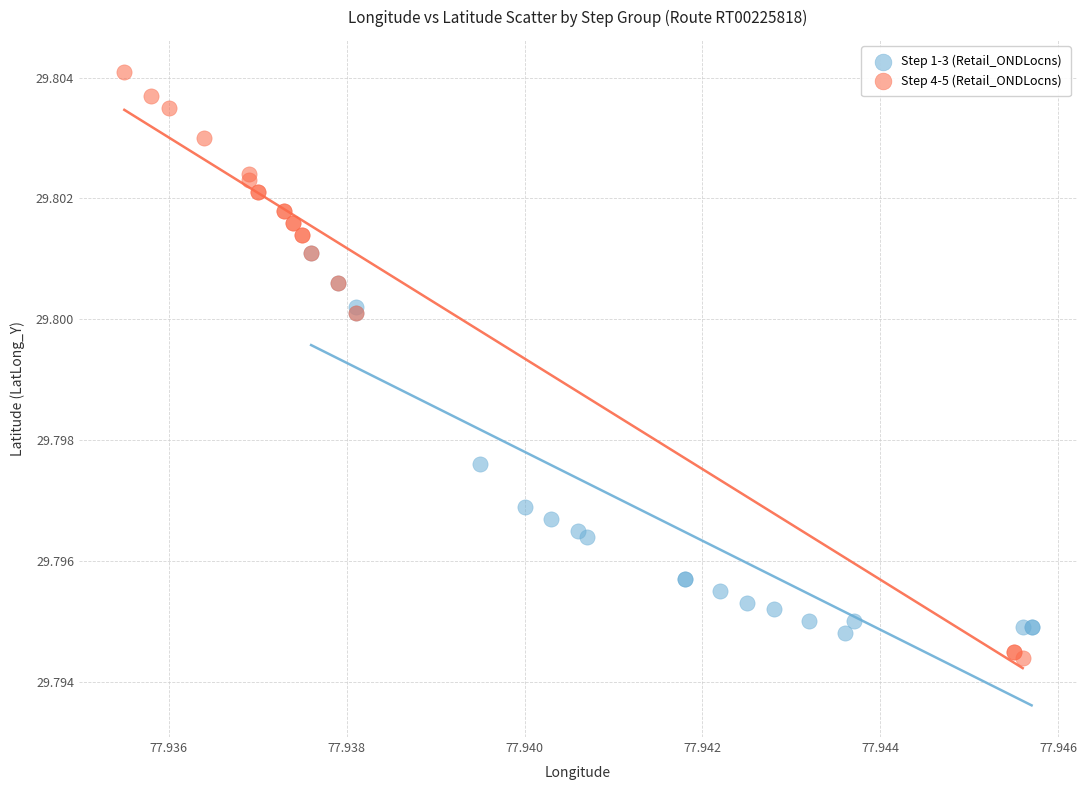

What are all the series names shown in the legend?

Step 1-3 (Retail_ONDLocns), Step 4-5 (Retail_ONDLocns)